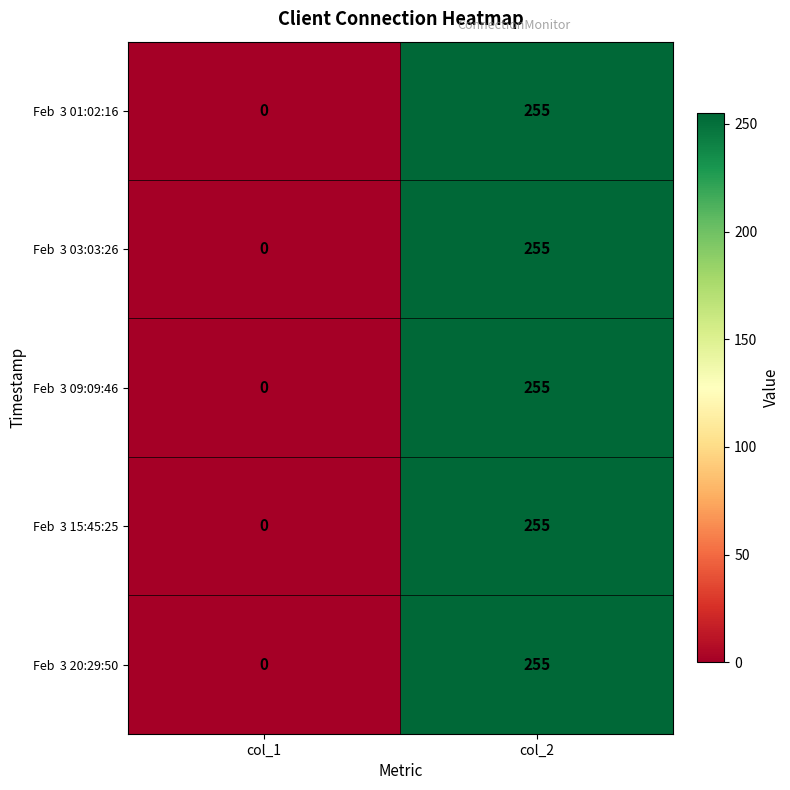

What is the maximum value shown in the chart?

255